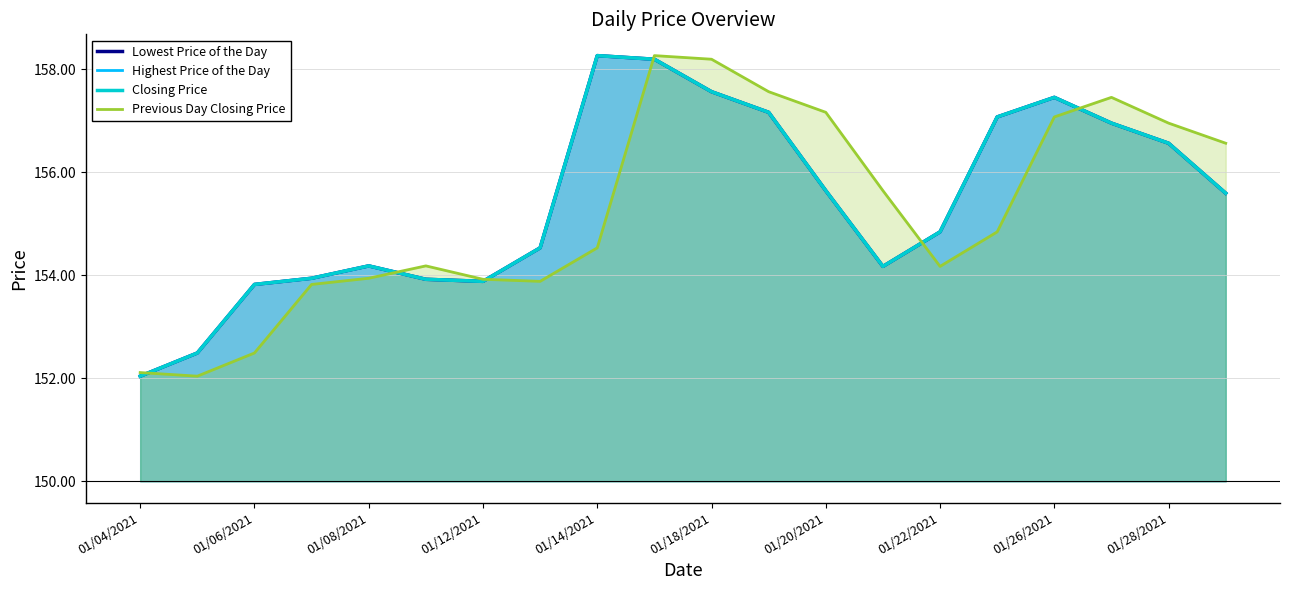

True or false: Closing Price and Lowest Price of the Day intersect in this chart.

False